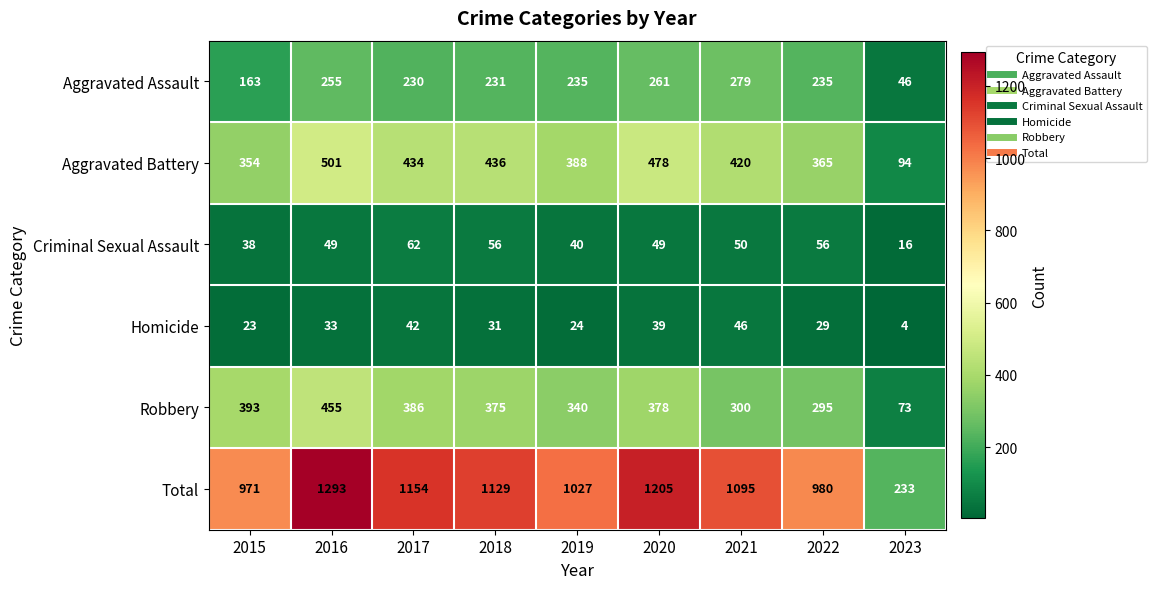

Which category has the lowest value across all series?

2023